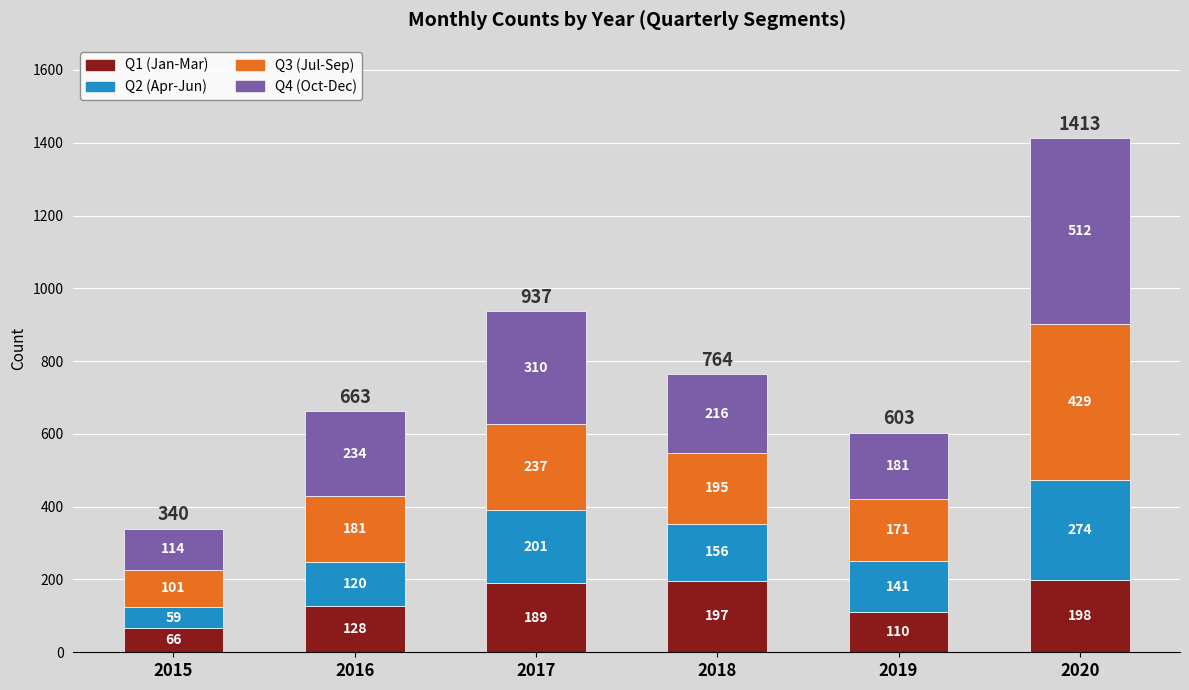

At which label does Q1 (Jan-Mar) reach its minimum?

2015